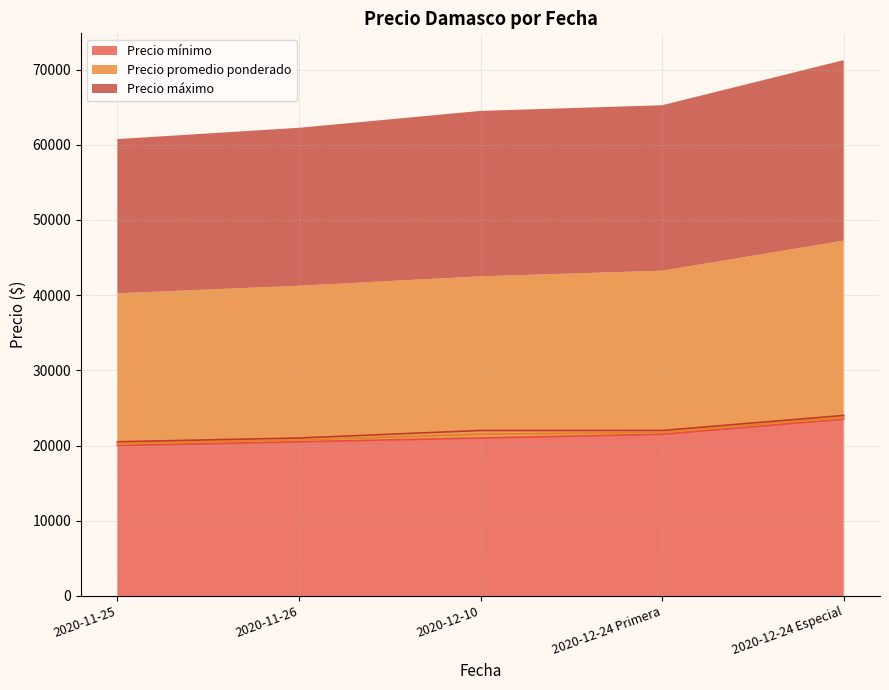

Reading left to right, transcribe all the data shown in this chart.

Precio mínimo: 2020-11-25=20000	2020-11-26=20500	2020-12-10=21000	2020-12-24 Primera=21500	2020-12-24 Especial=23500
Precio promedio ponderado: 2020-11-25=20250	2020-11-26=20750	2020-12-10=21500	2020-12-24 Primera=21750	2020-12-24 Especial=23750
Precio máximo: 2020-11-25=20500	2020-11-26=21000	2020-12-10=22000	2020-12-24 Primera=22000	2020-12-24 Especial=24000